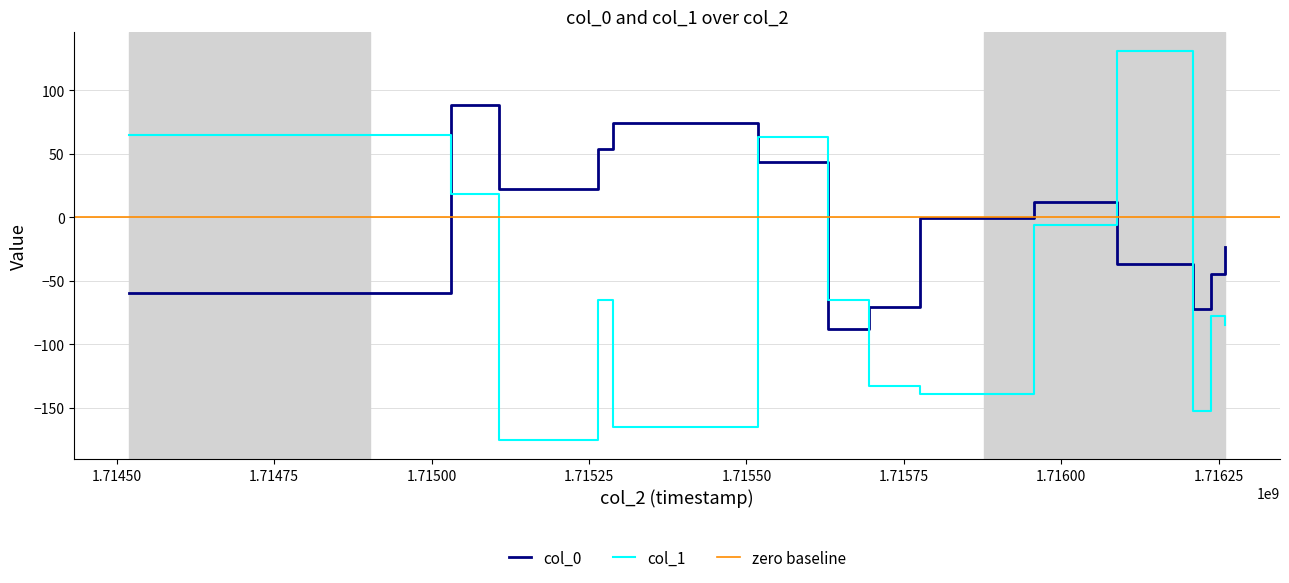

The col_0 series shows 74.0 at 18. True or false?

True